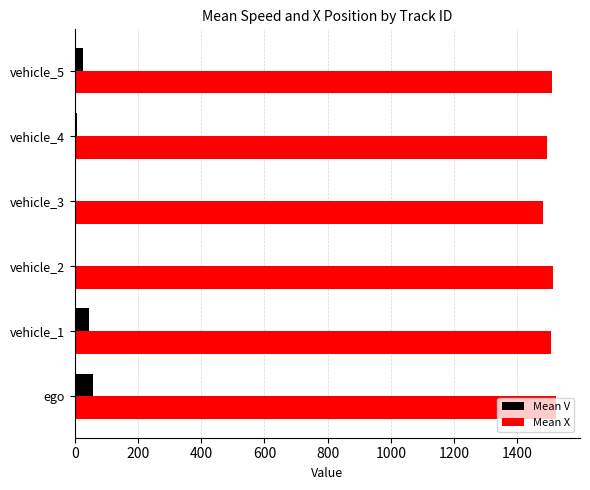

What are all the series names shown in the legend?

Mean V, Mean X